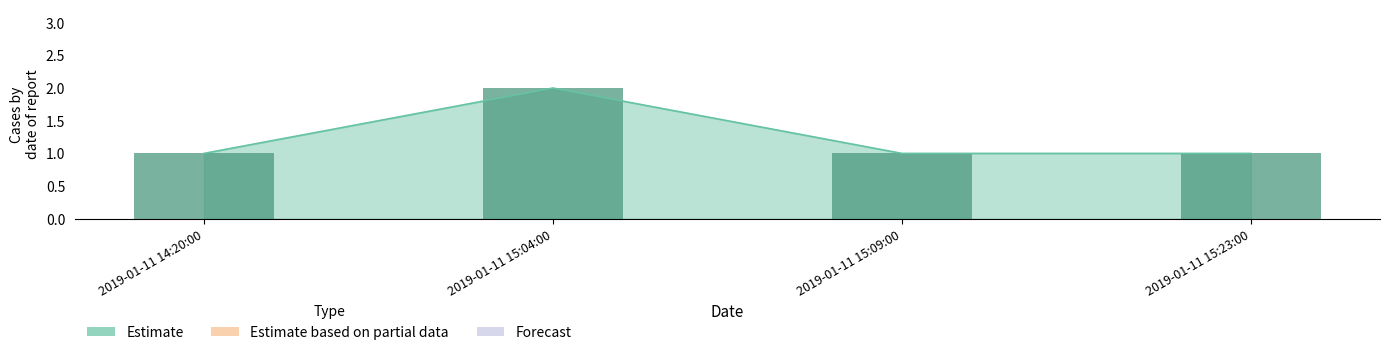

How many bars are there in total?

4